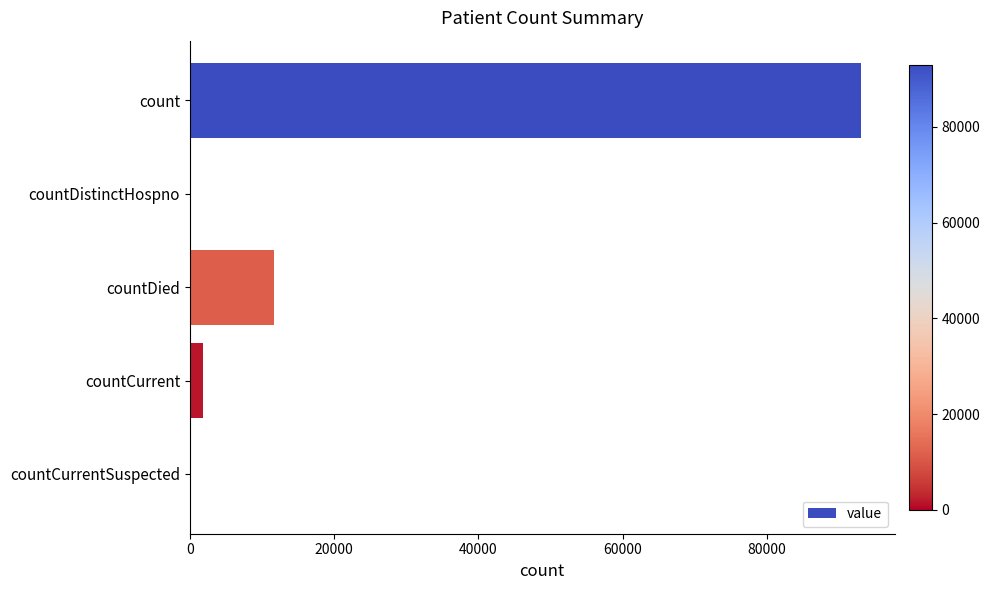

Reading top to bottom, what are all the values shown in this chart?

count=93023	countDistinctHospno=0	countDied=11614	countCurrent=1782	countCurrentSuspected=0